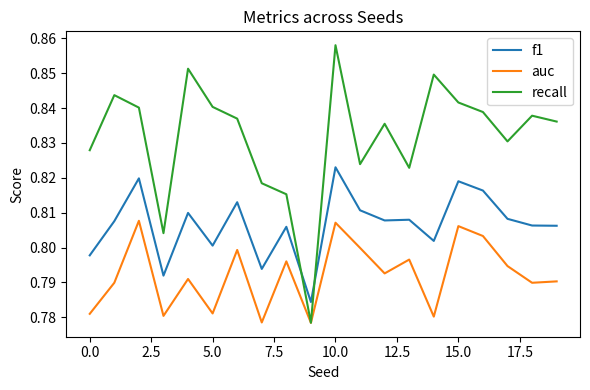

Which series has the largest range (max minus min)?

recall